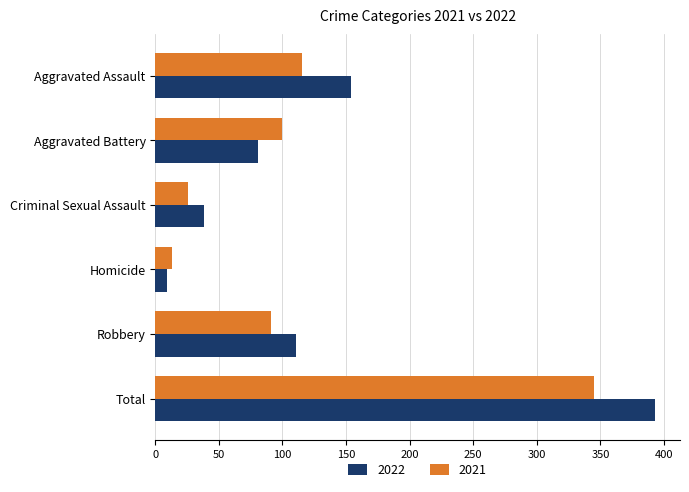

What is the highest value of the 2022 series?

393